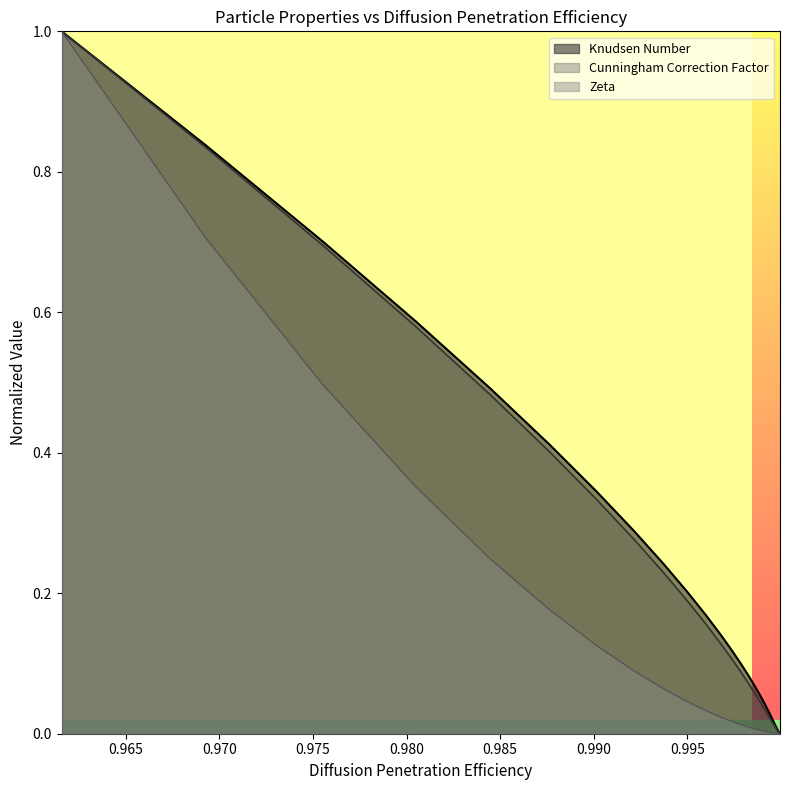

What is the highest value of the Cunningham Correction Factor series?

1.0